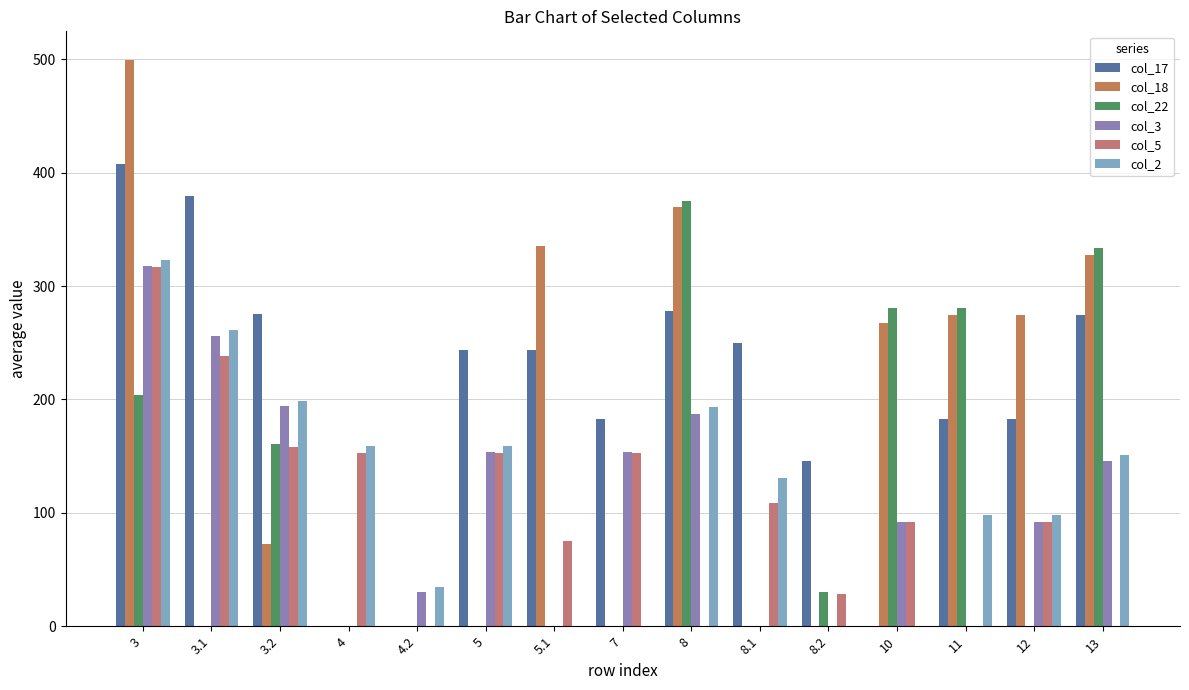

Reading left to right, list all the values displayed in this chart.

col_17: 407.8	379.6	275.4	0.0	0.0	243.8	243.8	182.9	277.8	249.6	145.4	0.0	182.8	182.8	274.7
col_18: 499.7	0.0	72.3	0.0	0.0	0.0	335.7	0.0	369.7	0.0	0.0	267.0	274.7	274.7	327.7
col_22: 203.7	0.0	160.4	0.0	0.0	0.0	0.0	0.0	375.3	0.0	30.4	280.3	280.3	0.0	333.3
col_3: 317.4	255.7	194.0	0.0	30.0	153.4	0.0	153.4	187.4	0.0	0.0	92.4	0.0	92.4	145.4
col_5: 316.8	238.7	158.0	152.8	0.0	152.8	74.7	152.8	0.0	108.7	28.0	91.8	0.0	91.8	0.0
col_2: 323.3	260.9	198.5	159.3	34.5	159.3	0.0	0.0	193.3	130.9	0.0	0.0	98.3	98.3	151.3